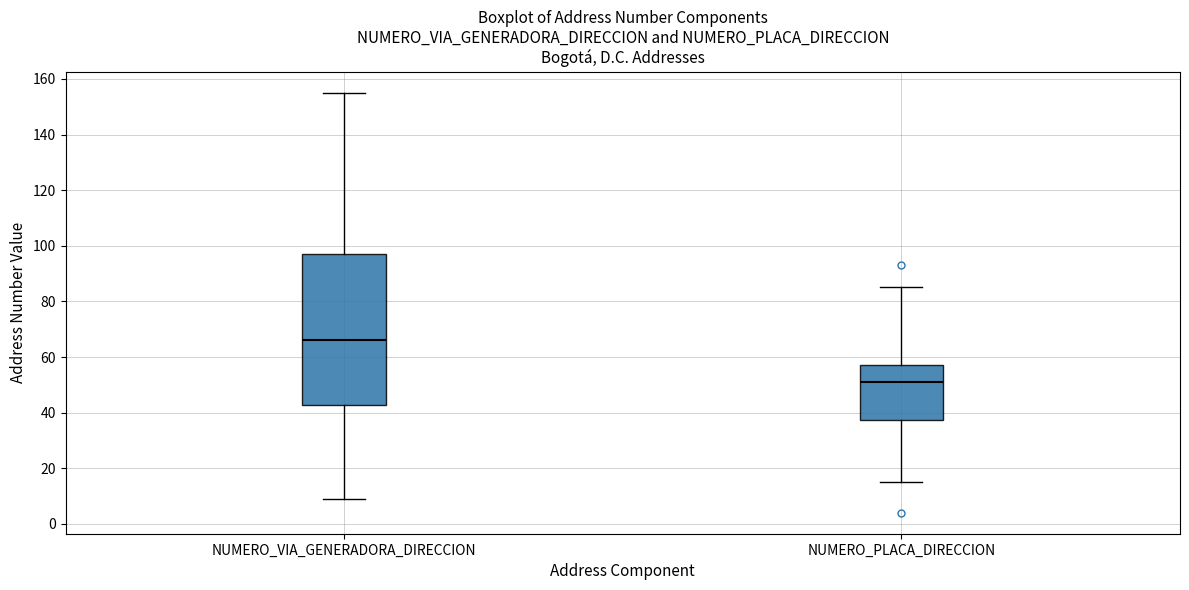

Reading left to right, read every box against the y-axis: the position of its median line, the range the box covers, and the ends of its whiskers. The values are not printed on the chart, so give them approximately, as read against the axis.

NUMERO_VIA_GENERADORA_DIRECCION: median 66, box 42 to 98, whiskers 10 to 156
NUMERO_PLACA_DIRECCION: median 52, box 38 to 58, whiskers 16 to 86